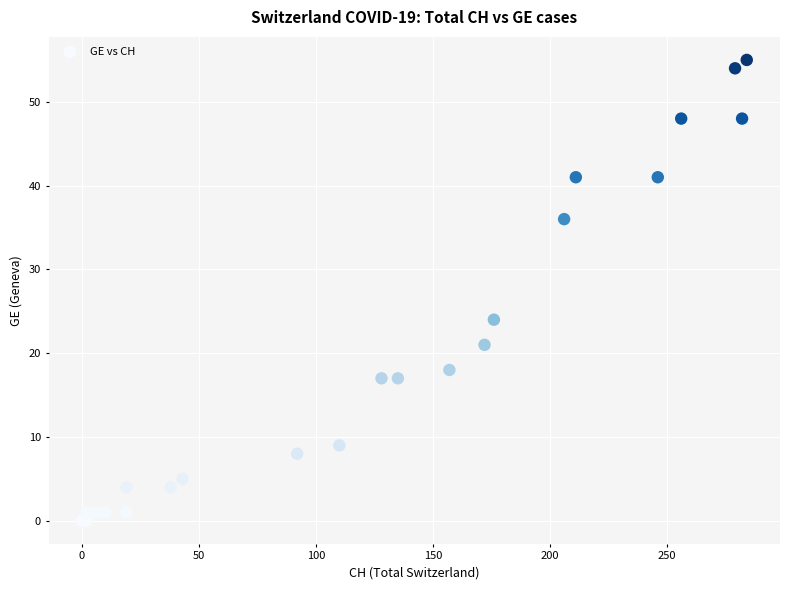

What Y value in the scatter plot is closest to 27?

24